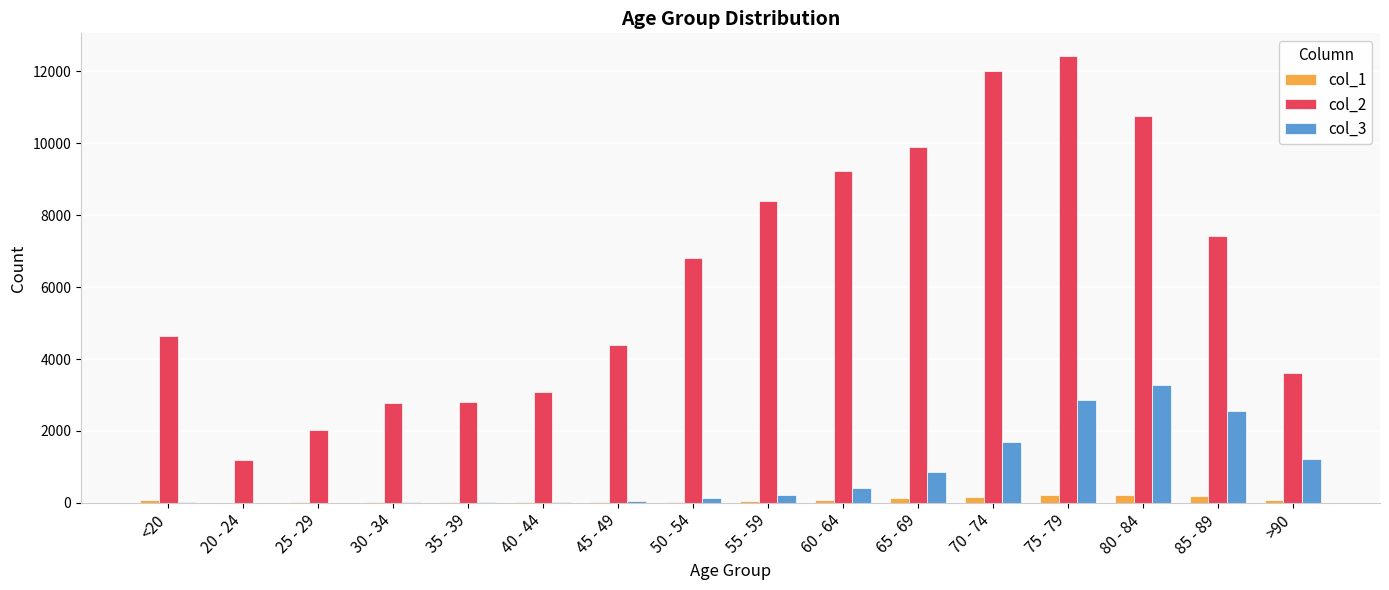

What is the average value of the col_2 series?

6343